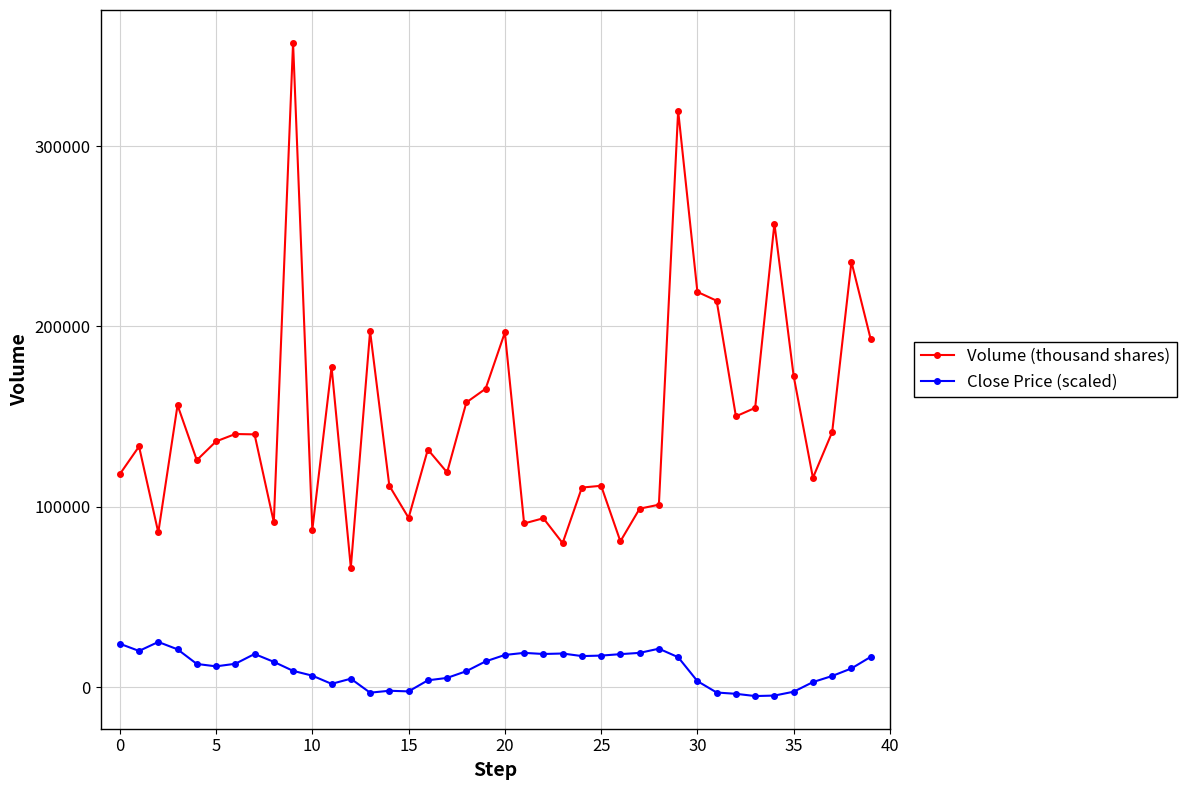

How many data points in Close Price (scaled) are less than 12804?

20